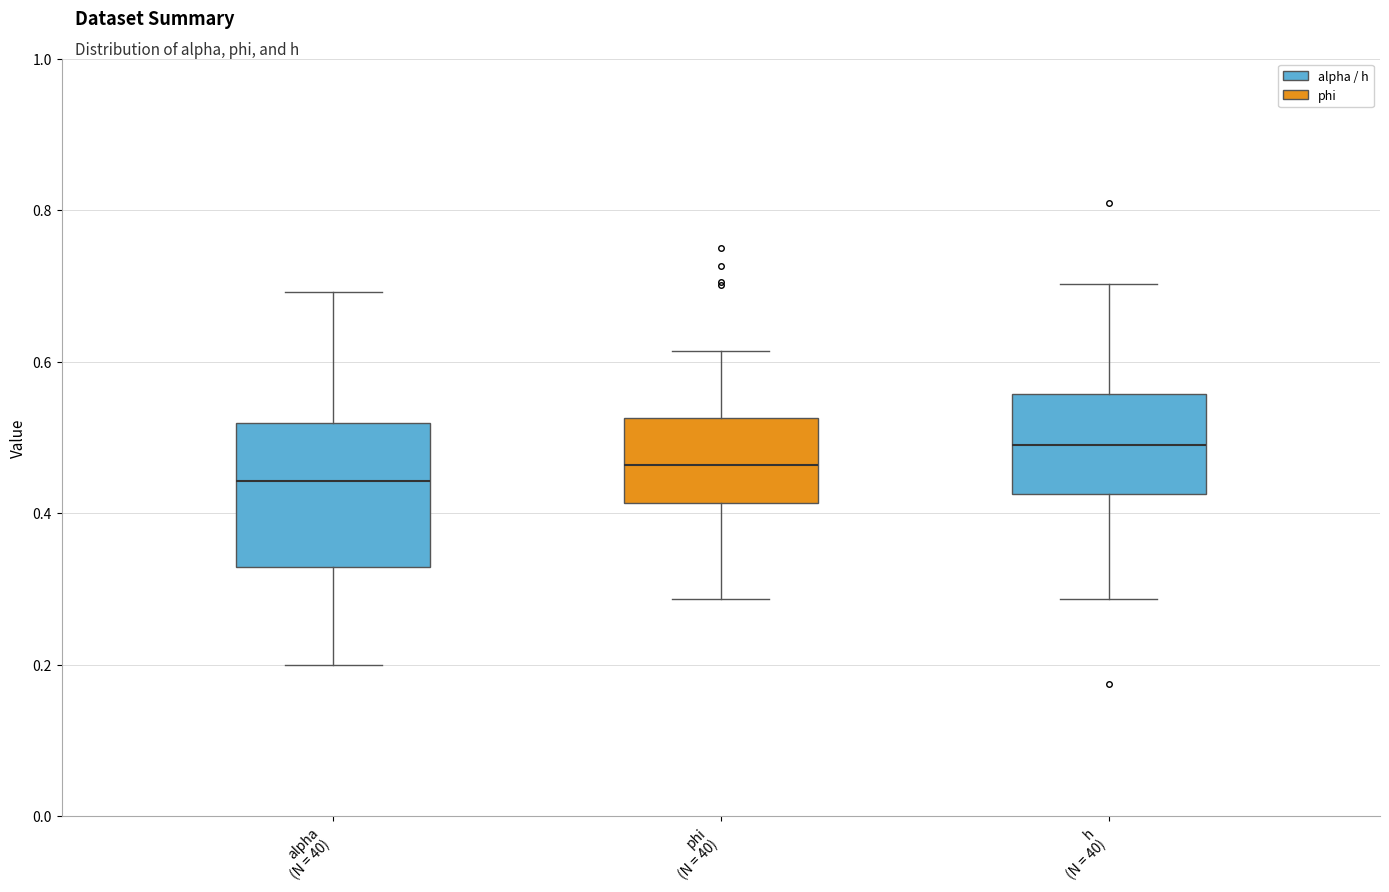

Comparing the boxes themselves (not the whiskers), which one is the tallest?

alpha (N = 40)